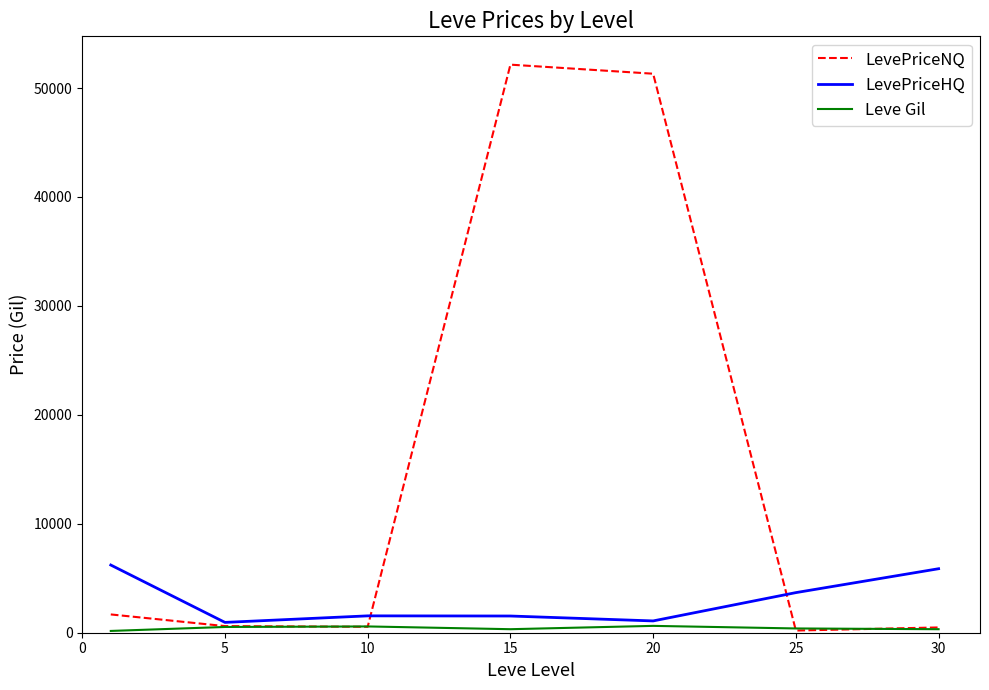

How many lines are shown in the chart?

3